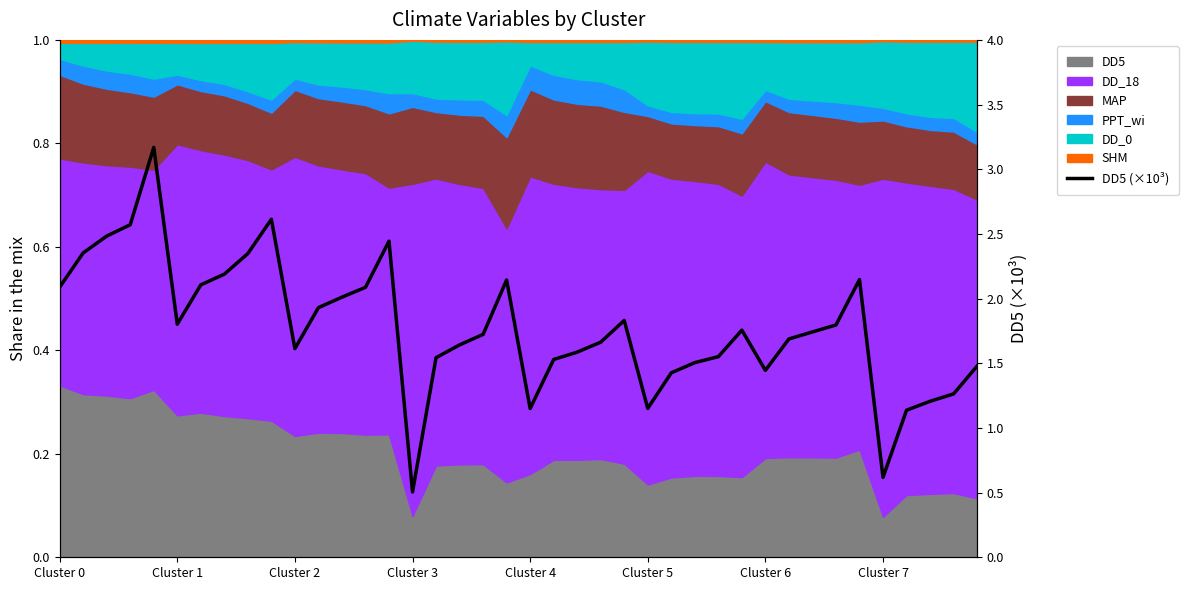

What position from the left is 26?

27